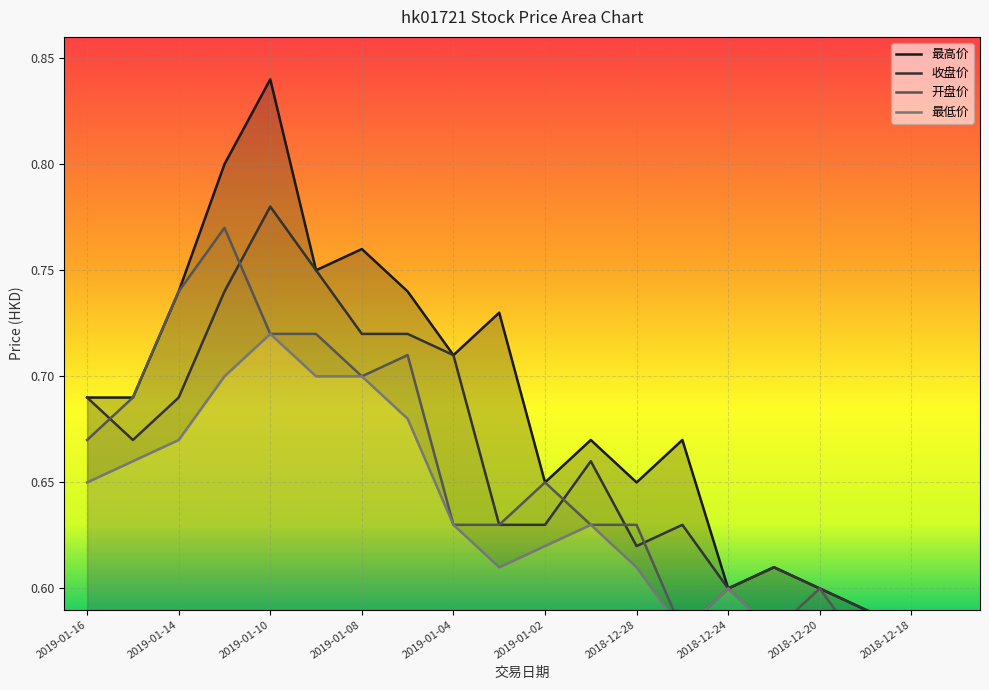

At which label does 最低价 reach its minimum?

2018-12-18